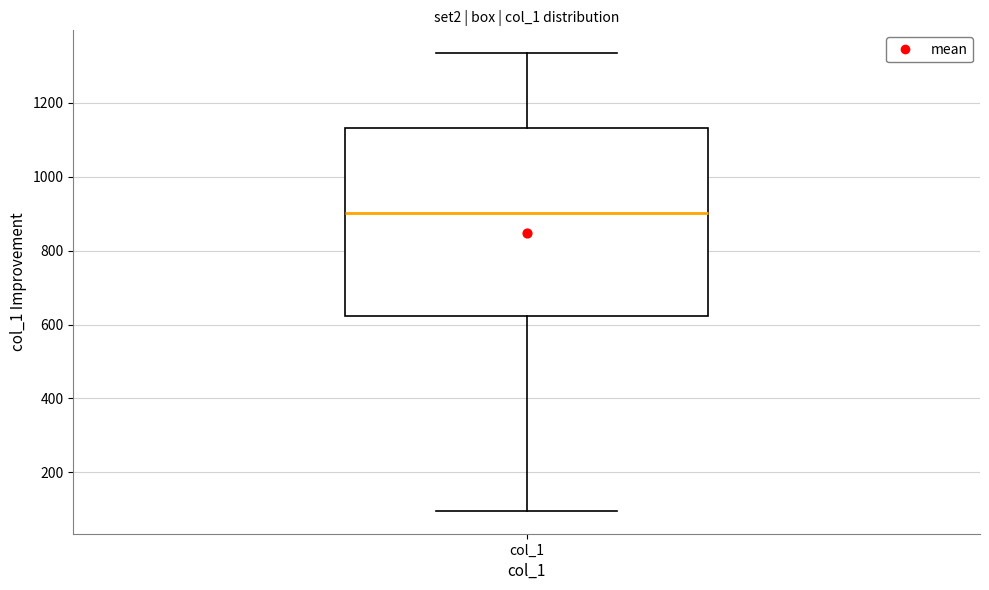

Transcribe this box plot: give where the median line is, the range the box spans, and where the two whiskers end, as read against the y-axis. The values are not printed on the chart, so give them approximately, as read against the axis.

median 900, box 620 to 1140, whiskers 100 to 1340